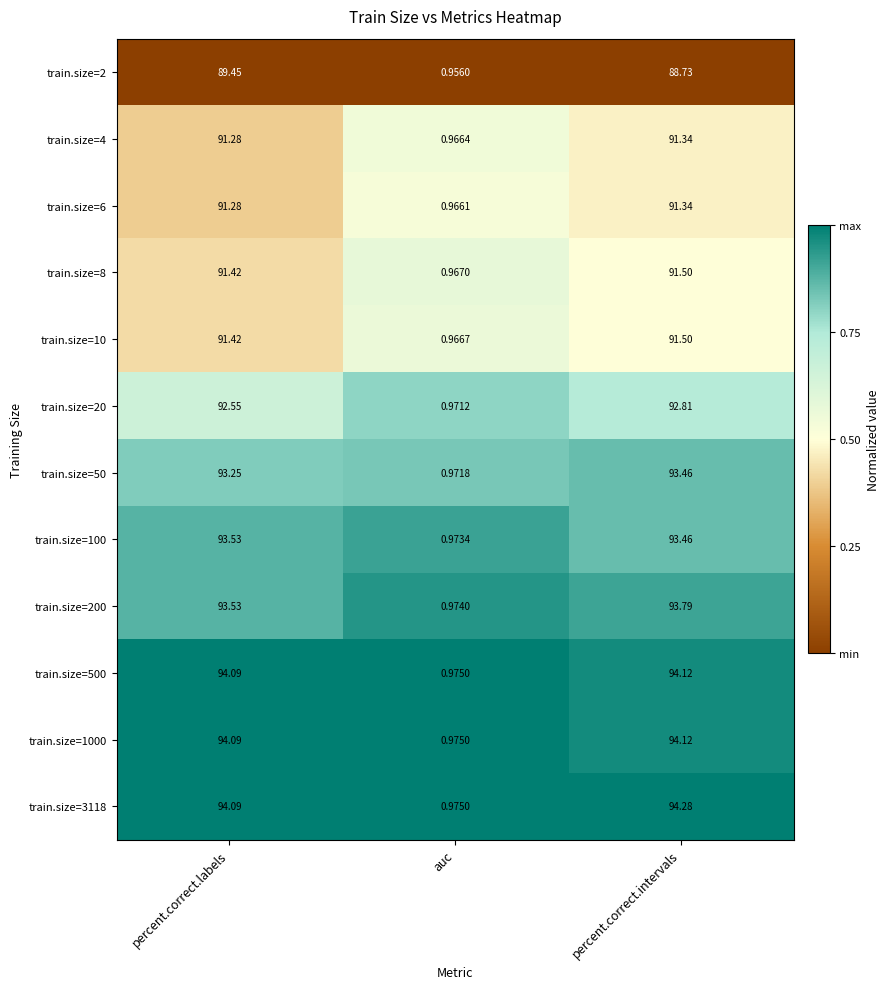

Is the value of train.size=500 at percent.correct.labels greater than the value of train.size=200 at auc?

Yes